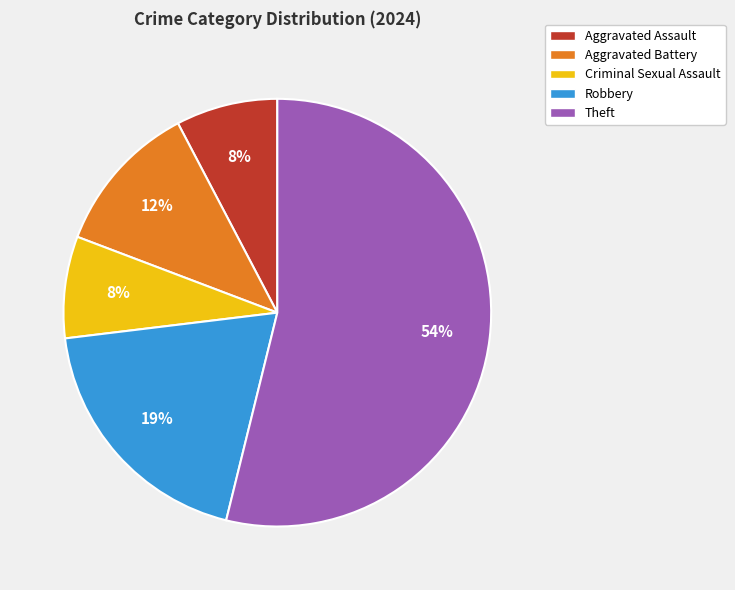

How many slices are in this pie chart?

5